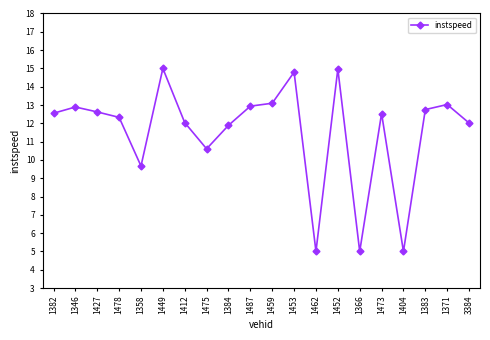

What is the maximum value shown in the chart?

15.0